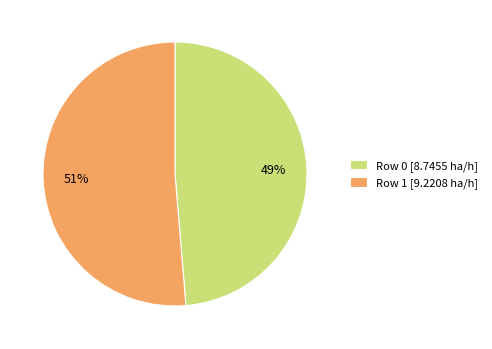

To the nearest percent, what portion does Row 1 [9.2208 ha/h] represent?

51%